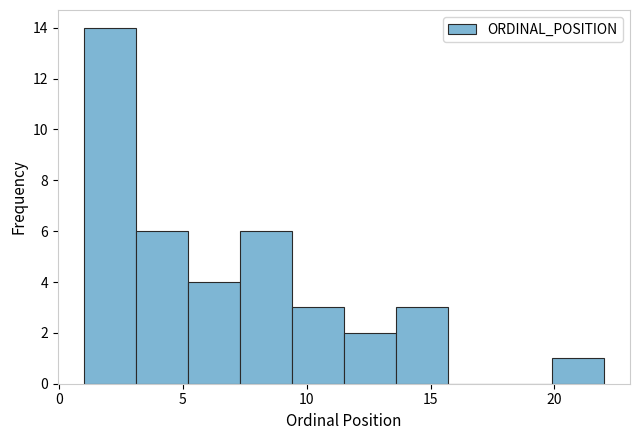

Which range on the x-axis has the tallest bar?

1.0 to 3.1